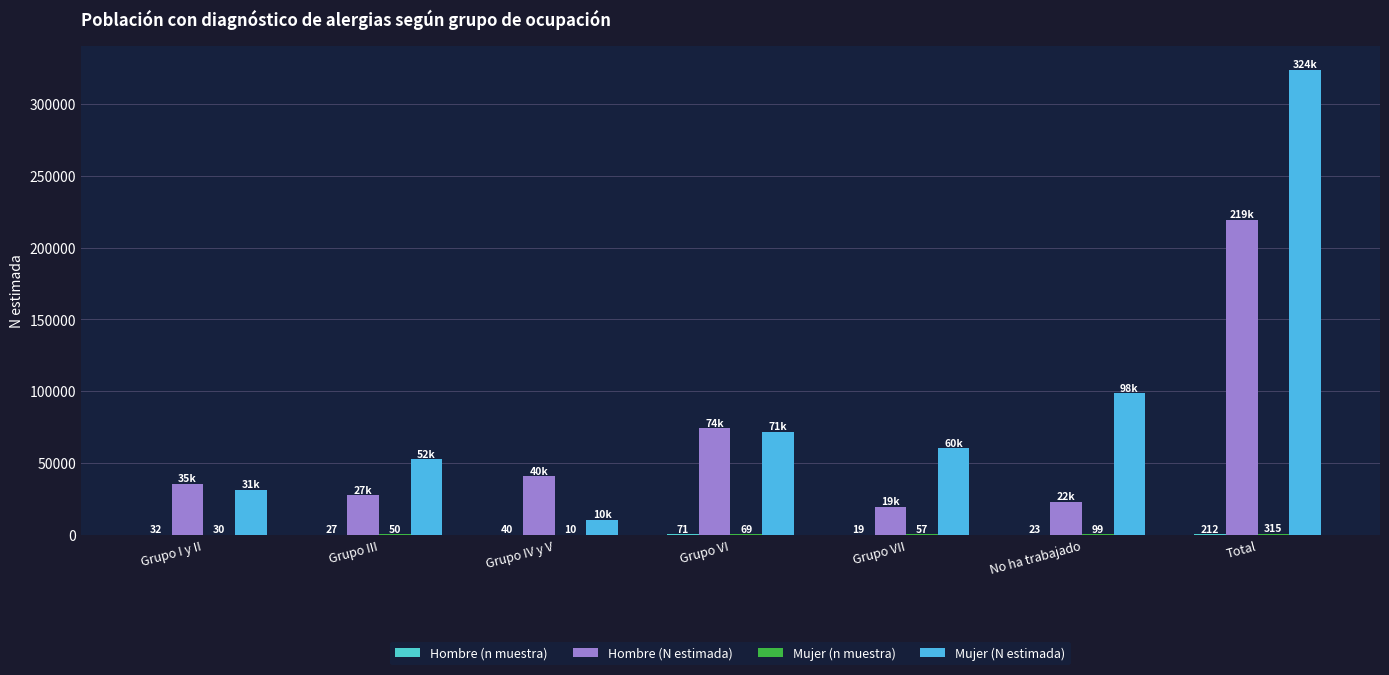

Reading left to right, what are all the values shown in this chart?

Hombre (n muestra): 32	27	40	71	19	23	212
Hombre (N estimada): 35180	27401	40667	74147	19144	22739	219279
Mujer (n muestra): 30	50	10	69	57	99	315
Mujer (N estimada): 31323	52364	10117	71806	60031	98388	324030